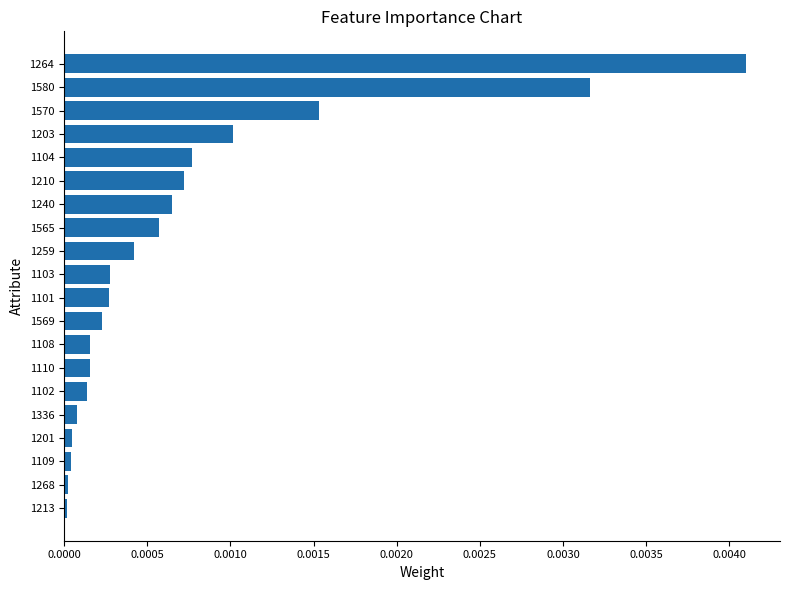

Which category has the highest value across all series?

1264